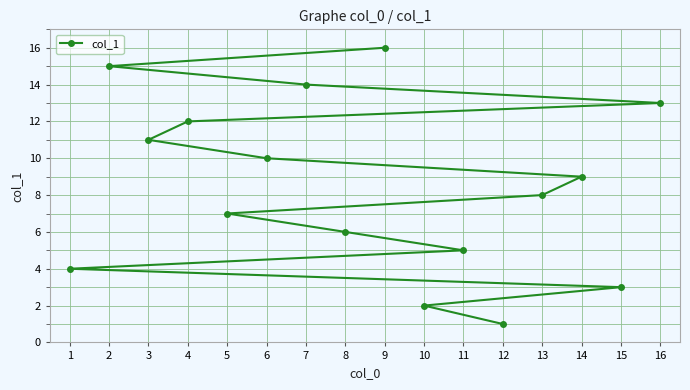

At which label is the value closest to 8?

13